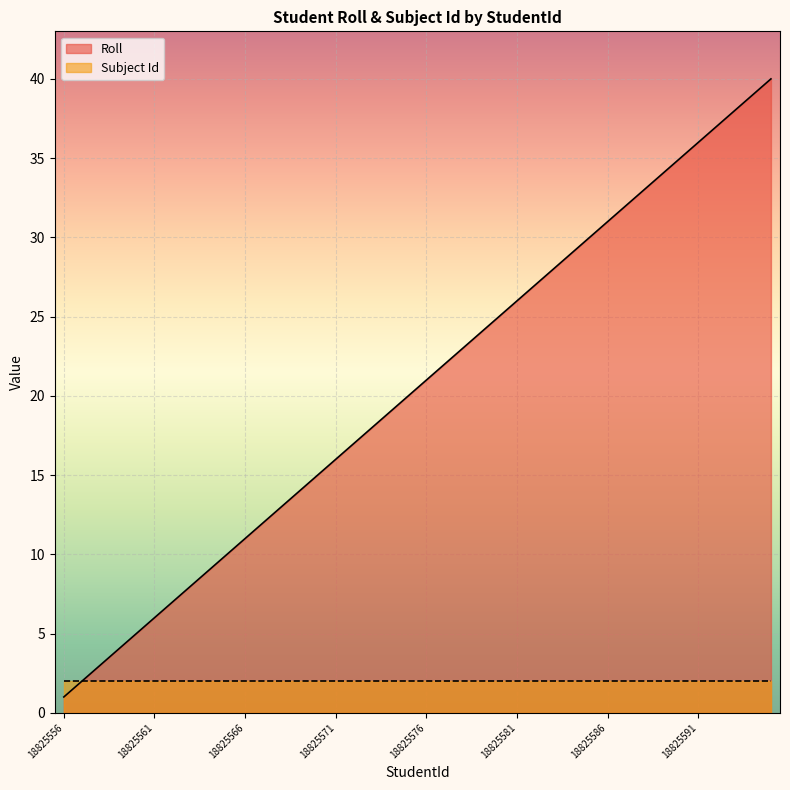

True or false: the data shows 26 at 18825581.

True